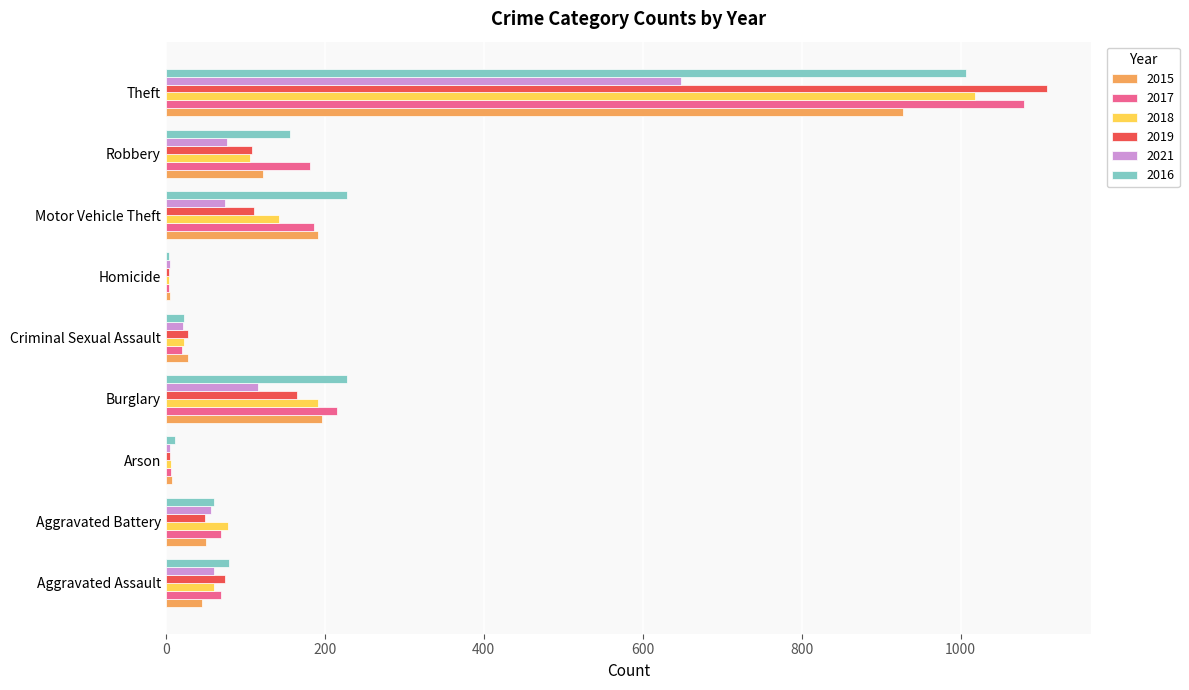

The value of 2015 at Arson is 8. True or false?

True